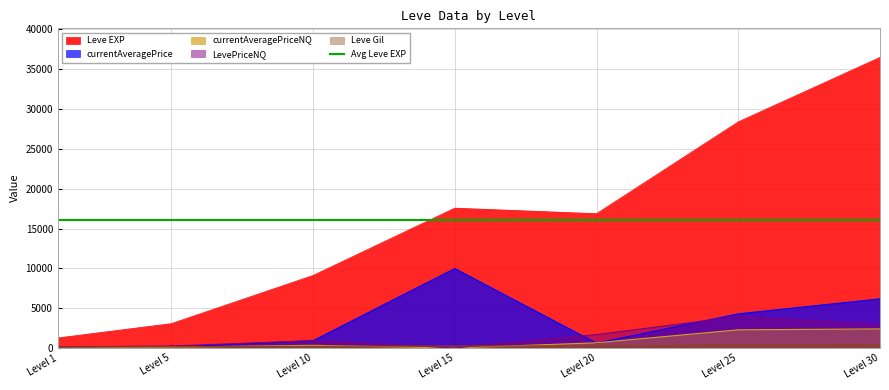

At which label does Leve EXP reach its peak?

Level 30